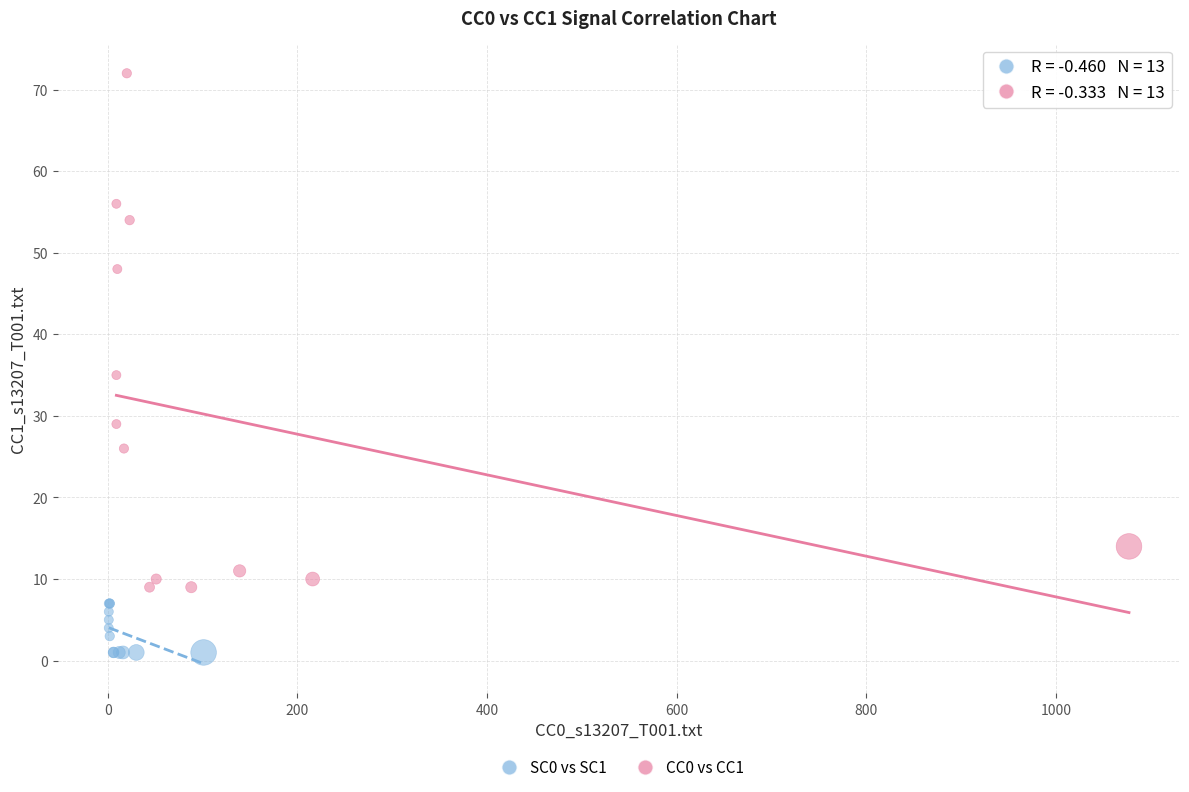

Which series has the largest Y range (max minus min)?

CC0 vs CC1